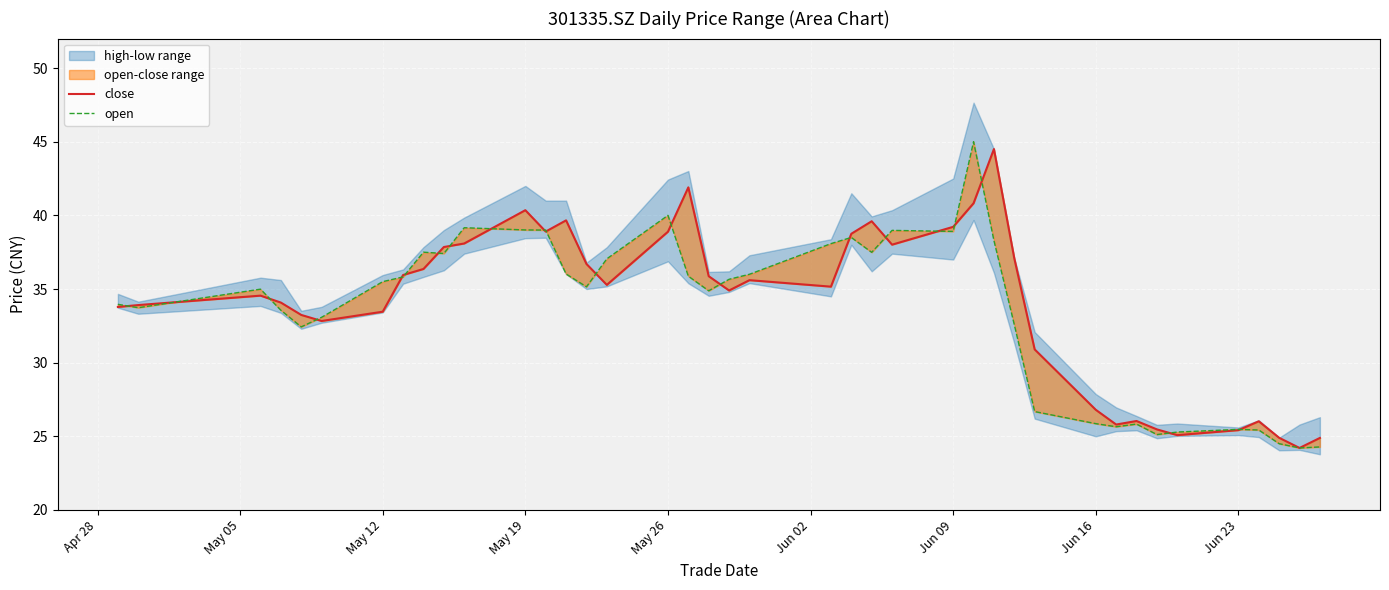

Is this an area chart (filled region under the line)?

No